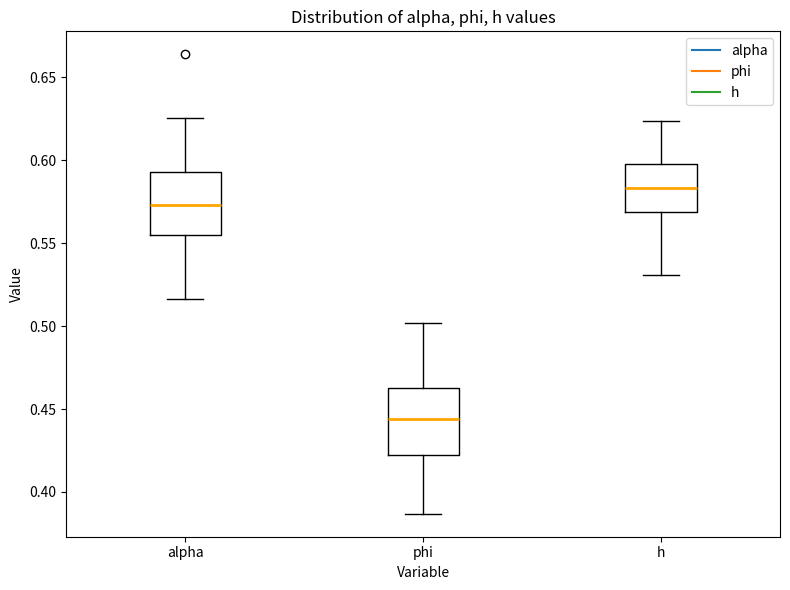

Reading left to right, read every box against the y-axis: the position of its median line, the range the box covers, and the ends of its whiskers. The values are not printed on the chart, so give them approximately, as read against the axis.

alpha: median 0.575, box 0.555 to 0.595, whiskers 0.515 to 0.625
phi: median 0.445, box 0.420 to 0.465, whiskers 0.385 to 0.500
h: median 0.585, box 0.570 to 0.600, whiskers 0.530 to 0.625